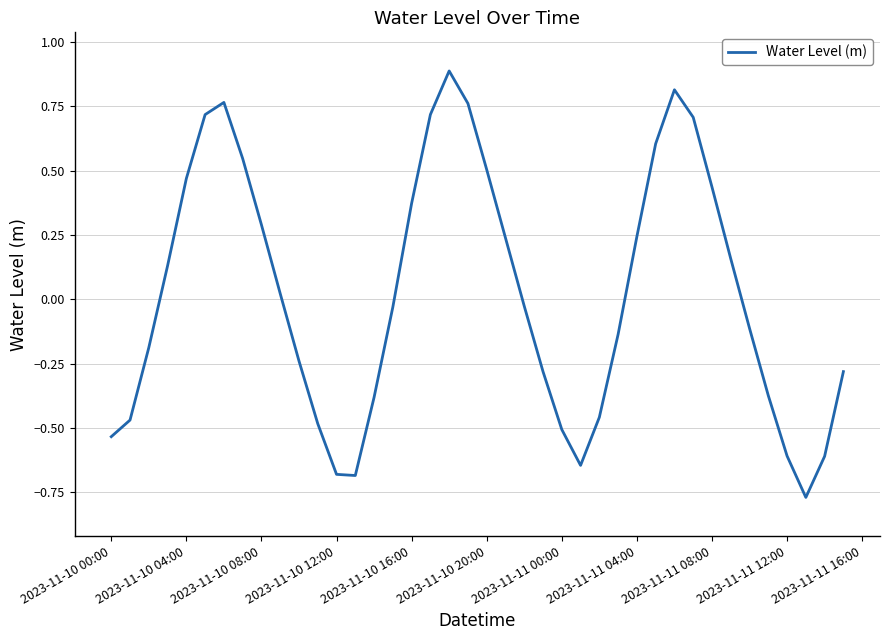

What is the greatest value displayed?

0.9